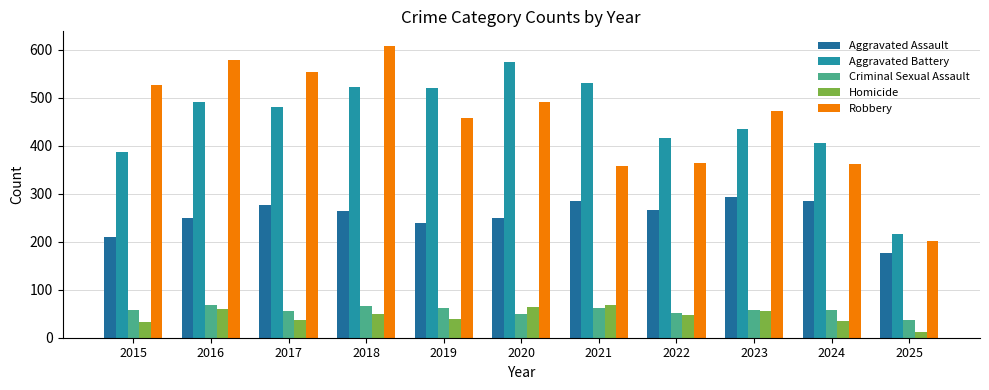

Is the value of Robbery at 2020 greater than the value of Criminal Sexual Assault at 2019?

Yes